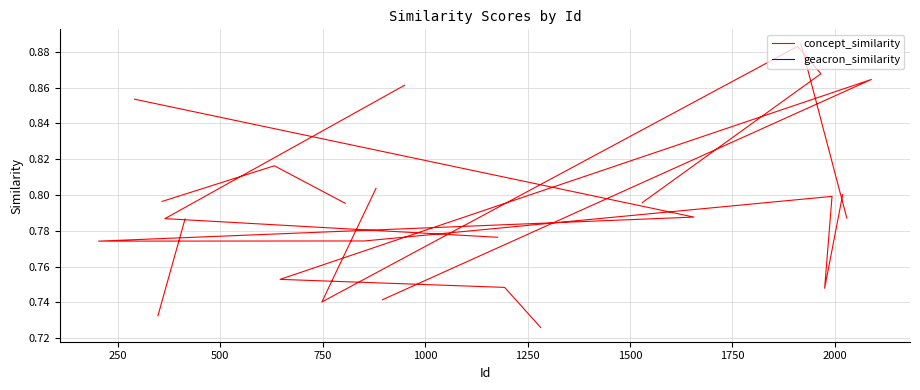

Which series has the largest range (max minus min)?

concept_similarity